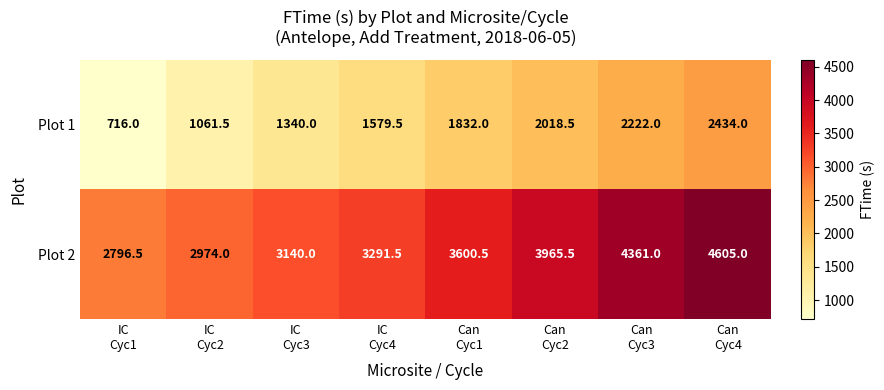

At which category is the sum across all series the highest?

Can
Cyc4